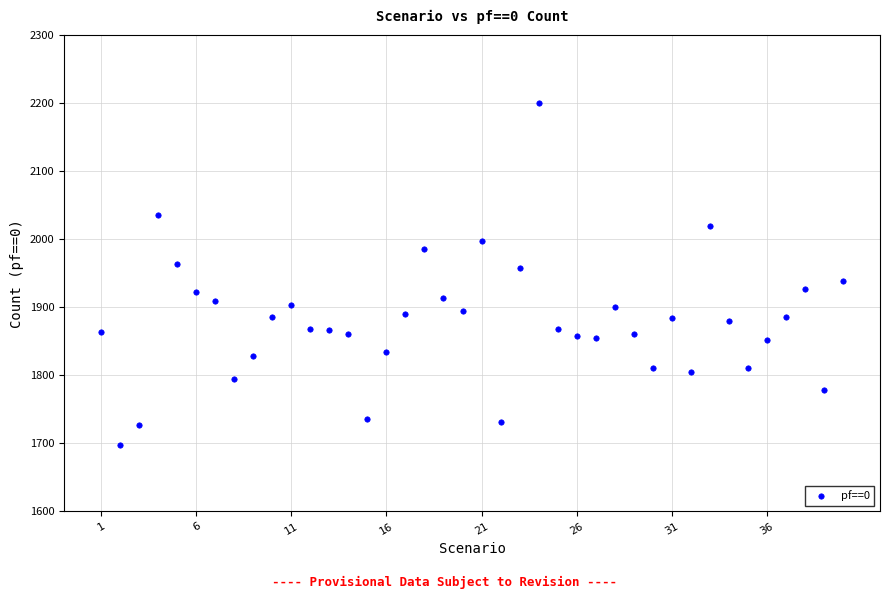

What is the range of Y values (max minus min)?

503